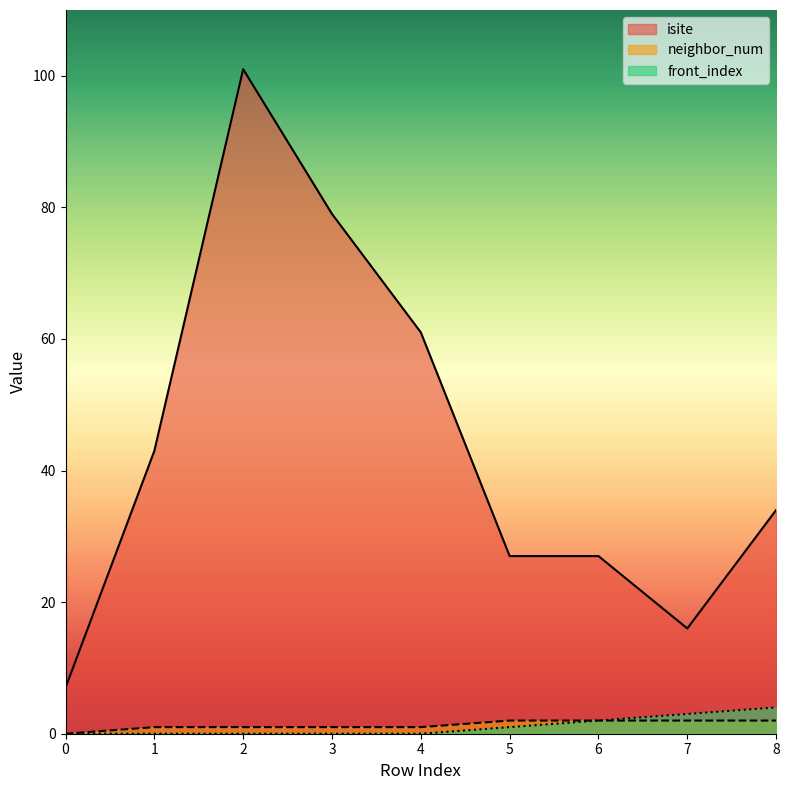

Is the value of isite at 7 greater than the value of front_index at 5?

Yes